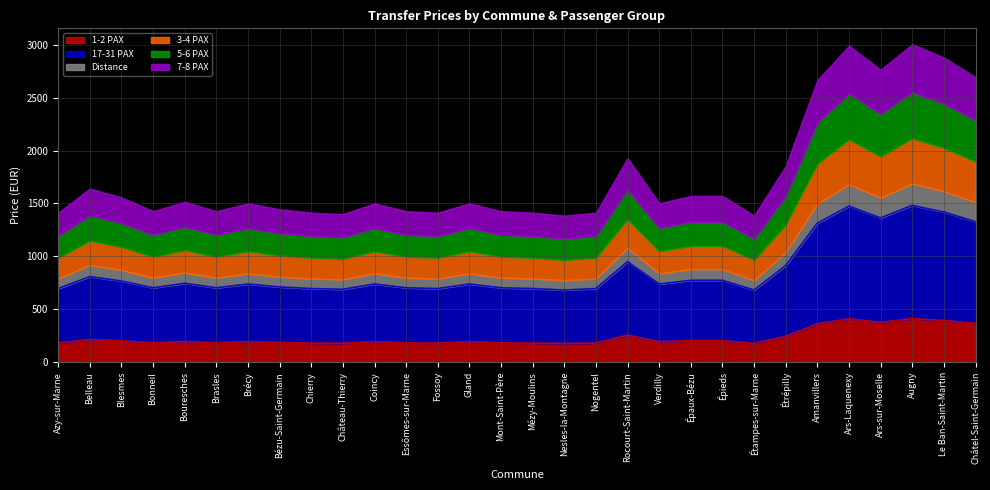

Rank the series at Mont-Saint-Père from highest to lowest value.

17-31 PAX, 7-8 PAX, 5-6 PAX, 3-4 PAX, 1-2 PAX, Distance